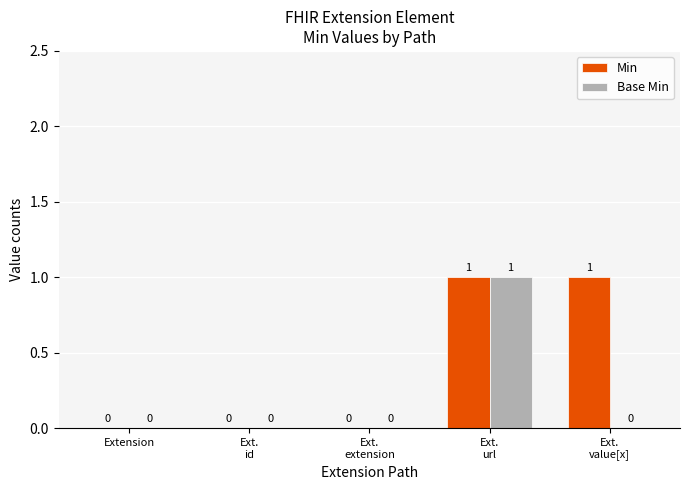

Is it true that Base Min equals -1 at Extension?

False